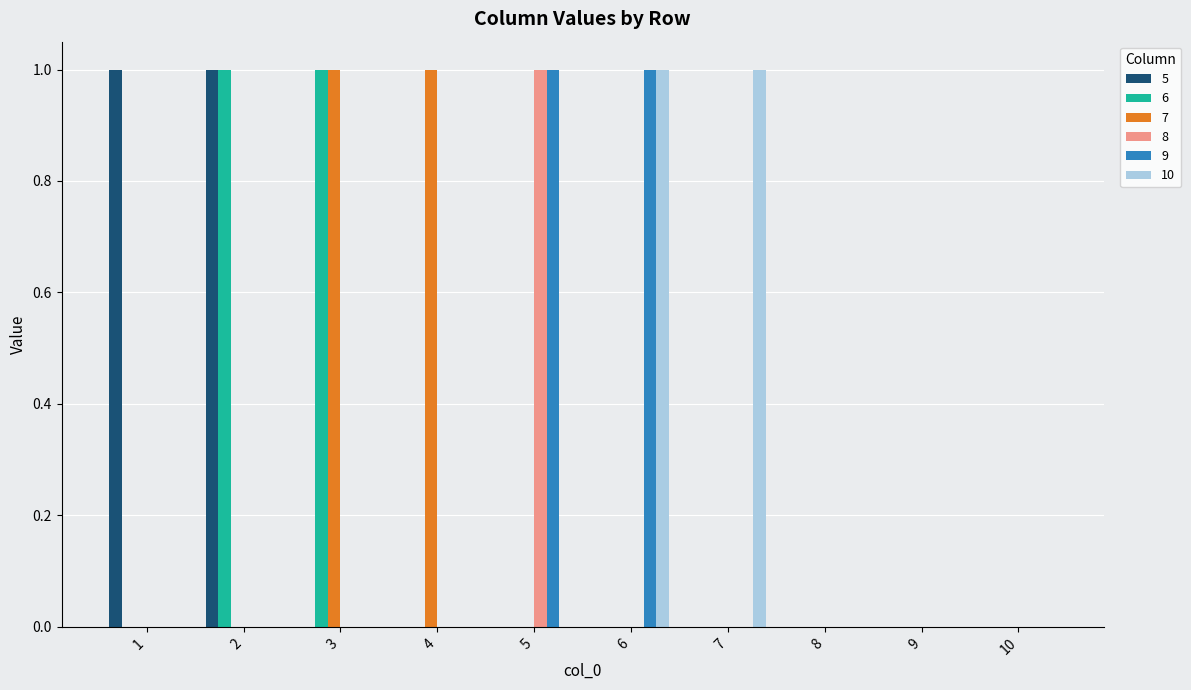

Reading left to right, list all the values displayed in this chart.

5: 1	1	0	0	0	0	0	0	0	0
6: 0	1	1	0	0	0	0	0	0	0
7: 0	0	1	1	0	0	0	0	0	0
8: 0	0	0	0	1	0	0	0	0	0
9: 0	0	0	0	1	1	0	0	0	0
10: 0	0	0	0	0	1	1	0	0	0